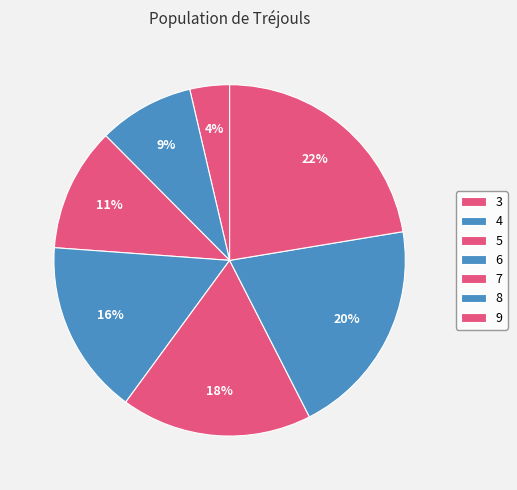

Which has a higher value, 8 or 7?

8